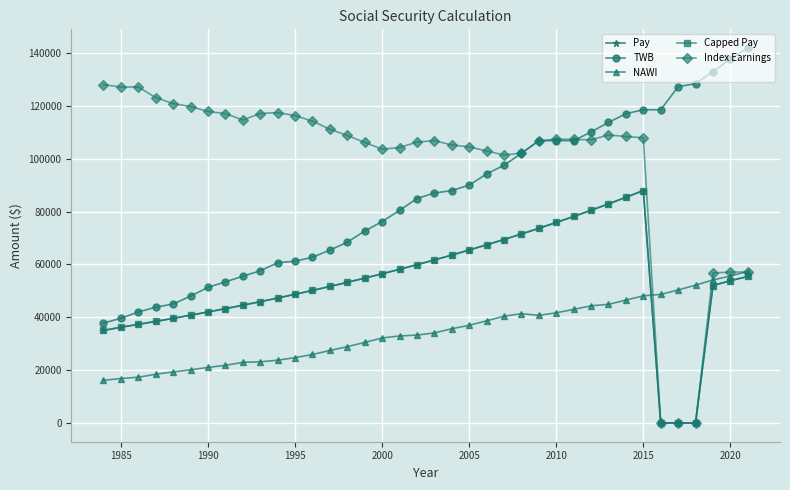

Is this an area chart (filled region under the line)?

No